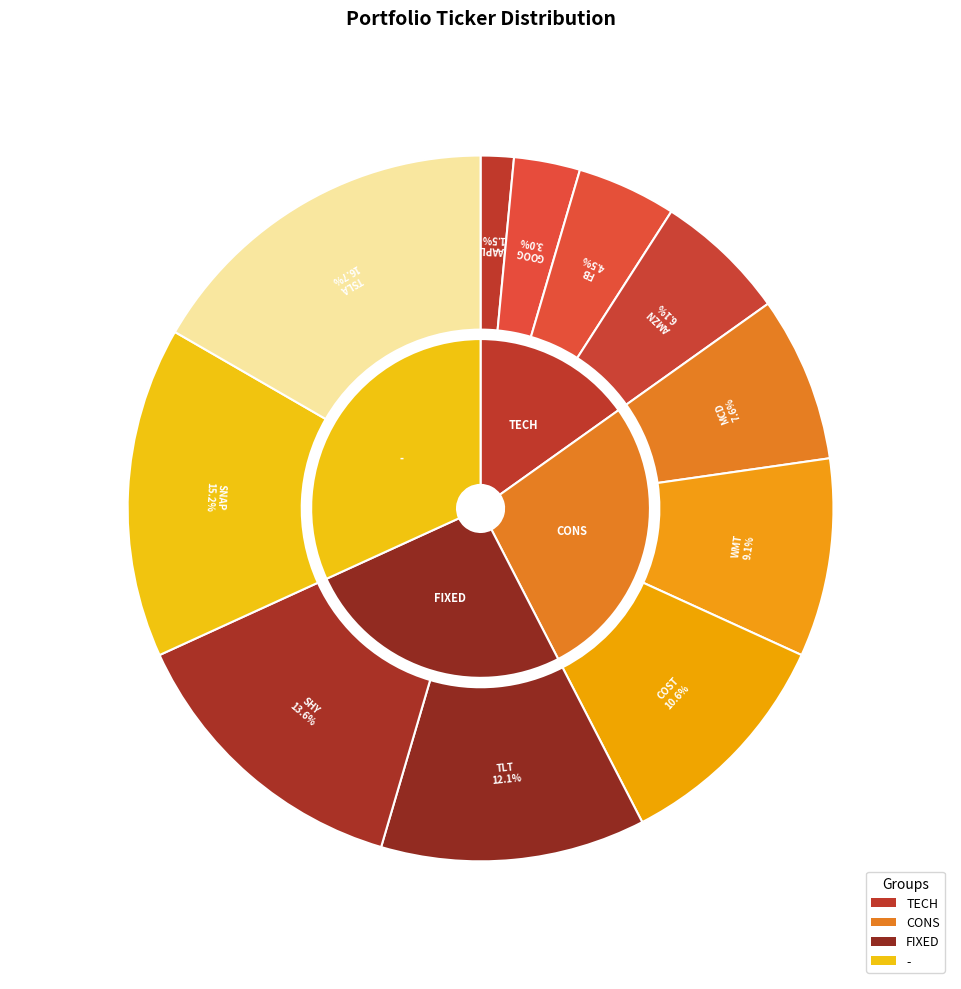

To the nearest percent, what is the average slice percentage?

9%